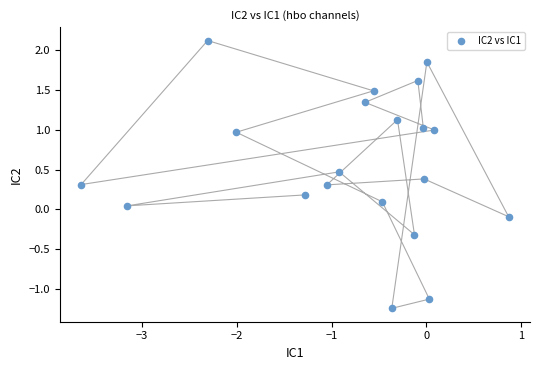

What is the range of X values (max minus min)?

4.5